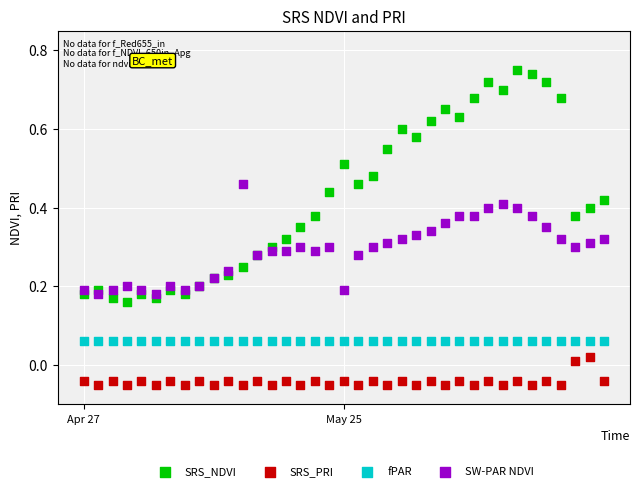

Which series contains the highest Y value?

SRS_NDVI